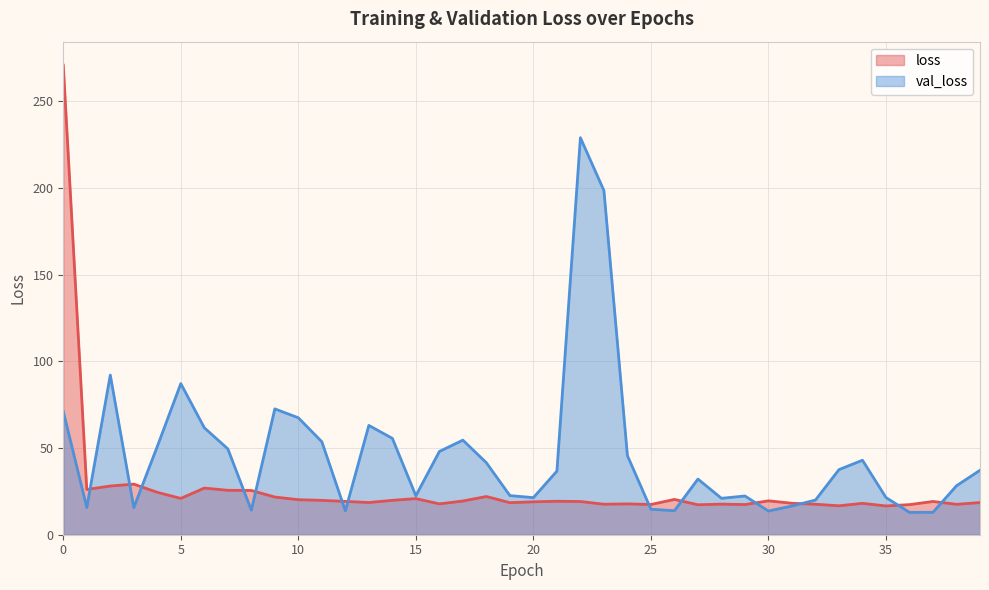

The value of loss at 4 is 40.1. True or false?

False